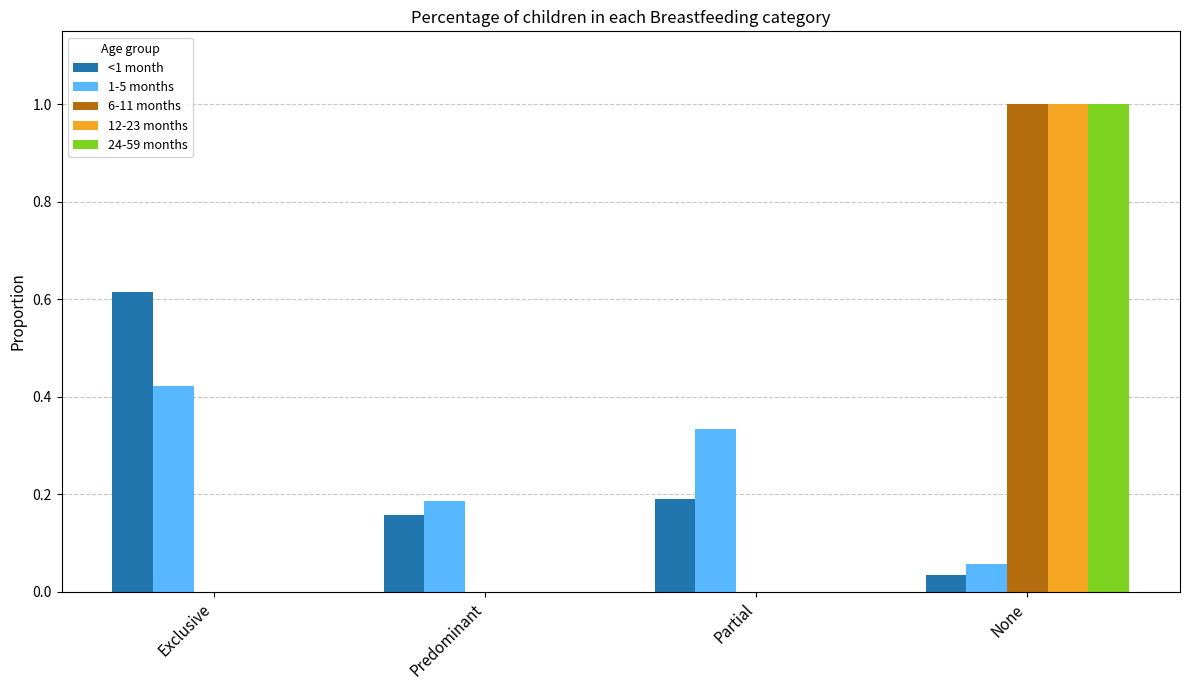

What are all the series names shown in the legend?

<1 month, 1-5 months, 6-11 months, 12-23 months, 24-59 months